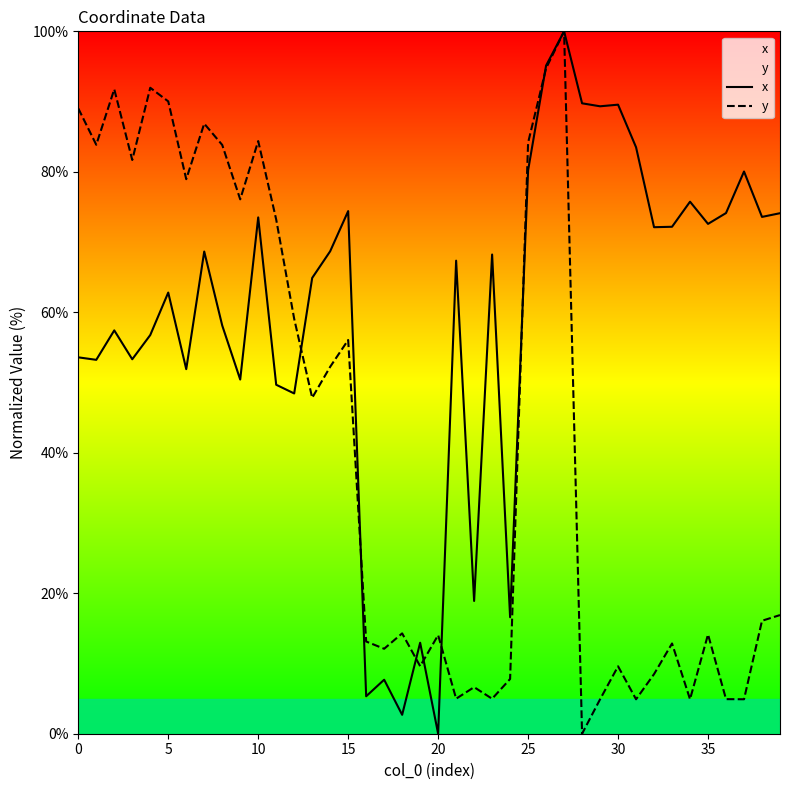

Where is y nearest to the value 50?

13